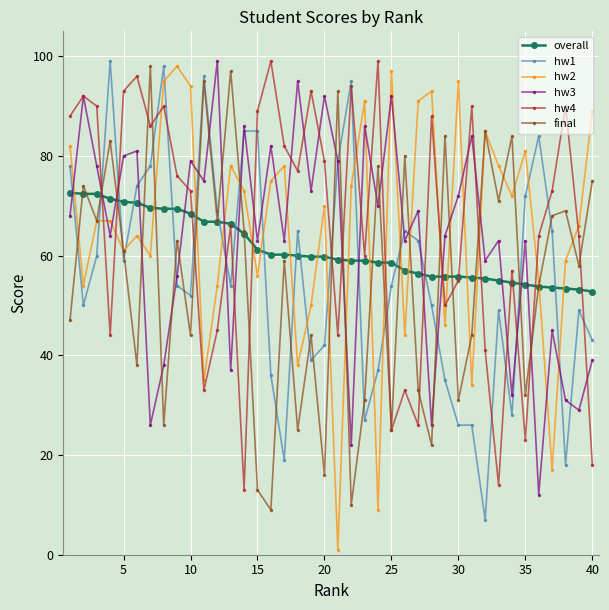

How many interior local peaks does the final series have?

15